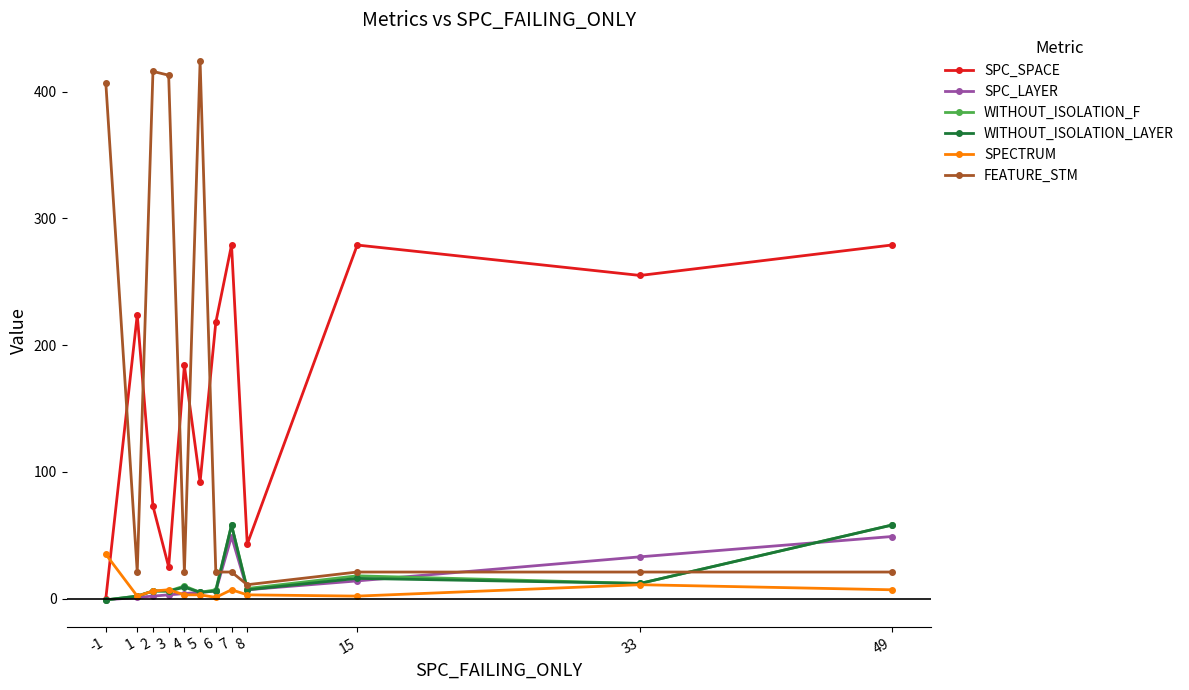

After their last crossing, which series has the higher values: FEATURE_STM or SPC_SPACE?

SPC_SPACE